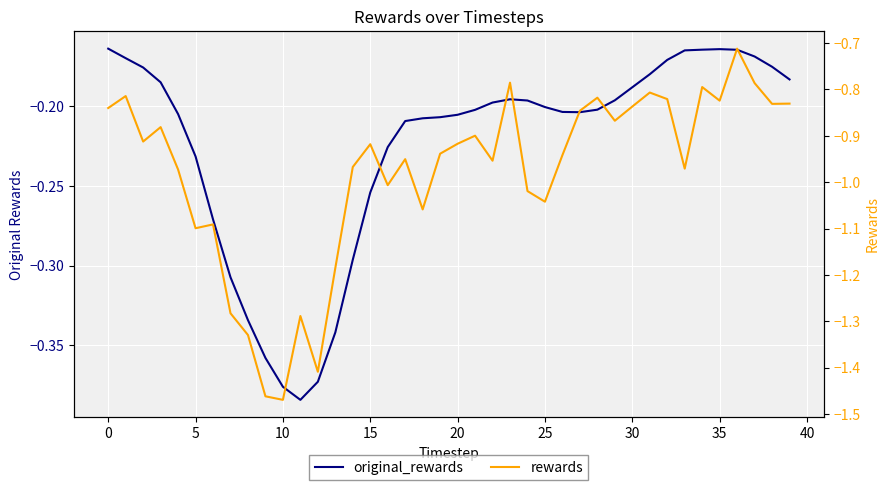

Reading right to left, what are all the values shown in this chart?

original_rewards: -0.2	-0.2	-0.2	-0.2	-0.2	-0.2	-0.2	-0.2	-0.2	-0.2	-0.2	-0.2	-0.2	-0.2	-0.2	-0.2	-0.2	-0.2	-0.2	-0.2	-0.2	-0.2	-0.2	-0.2	-0.3	-0.3	-0.3	-0.4	-0.4	-0.4	-0.4	-0.3	-0.3	-0.3	-0.2	-0.2	-0.2	-0.2	-0.2	-0.2
rewards: -0.8	-0.8	-0.8	-0.7	-0.8	-0.8	-1.0	-0.8	-0.8	-0.8	-0.9	-0.8	-0.8	-0.9	-1.0	-1.0	-0.8	-1.0	-0.9	-0.9	-0.9	-1.1	-1.0	-1.0	-0.9	-1.0	-1.2	-1.4	-1.3	-1.5	-1.5	-1.3	-1.3	-1.1	-1.1	-1.0	-0.9	-0.9	-0.8	-0.8